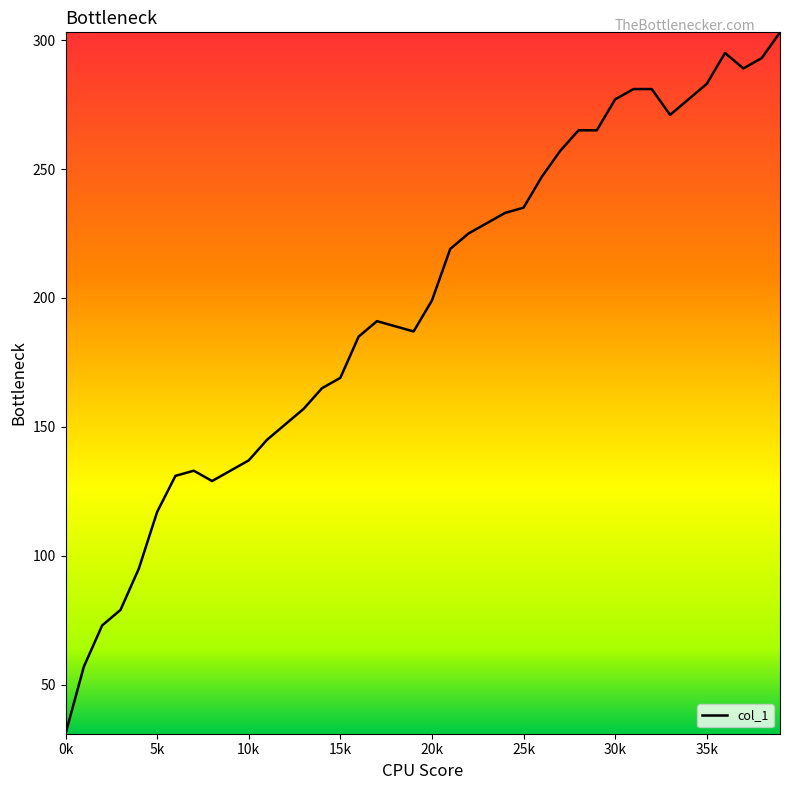

Reading left to right, extract all data points from this chart.

31	57	73	79	95	117	131	133	129	133	137	145	151	157	165	169	185	191	189	187	199	219	225	229	233	235	247	257	265	265	277	281	281	271	277	283	295	289	293	303